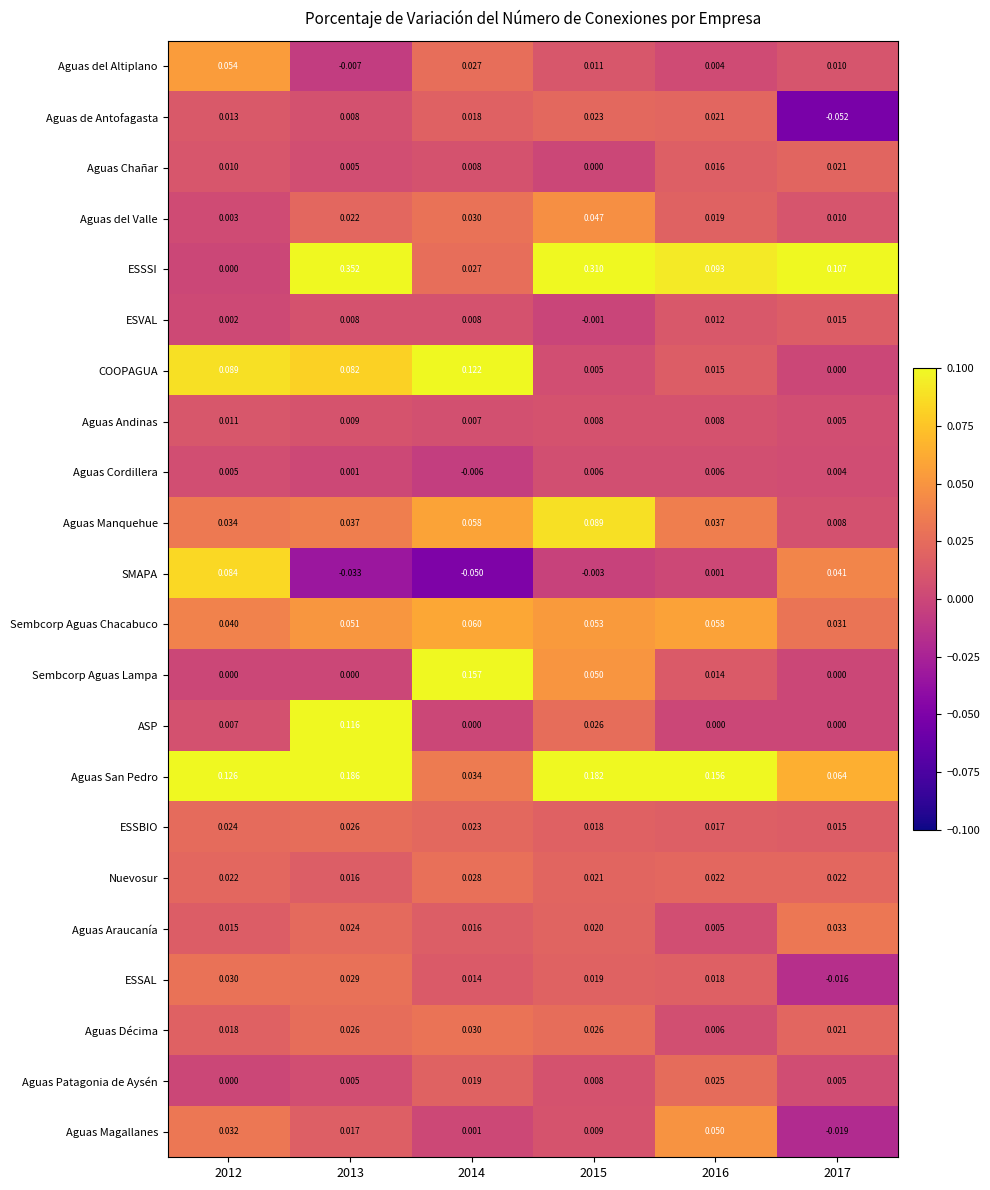

Which series has the largest total across all categories?

ESSSI